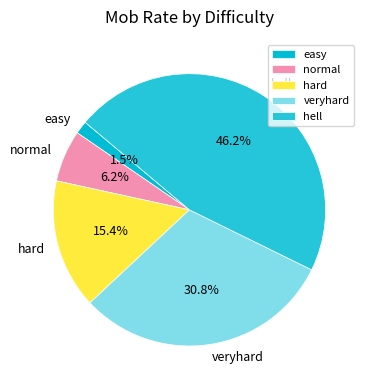

What percentage is the veryhard slice, to the nearest percent?

31%